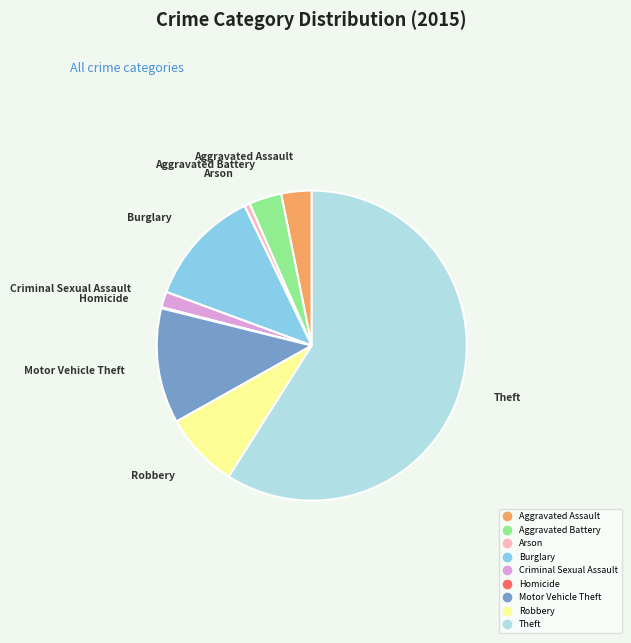

Which category has the biggest portion of the pie?

Theft